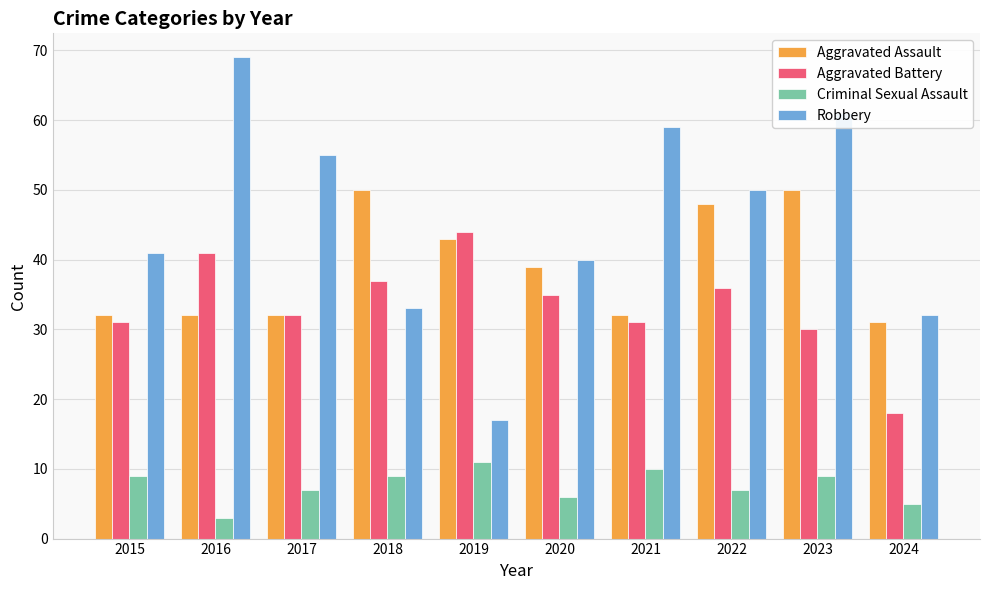

What is the value of the Aggravated Assault bar at the 4th from the left?

50